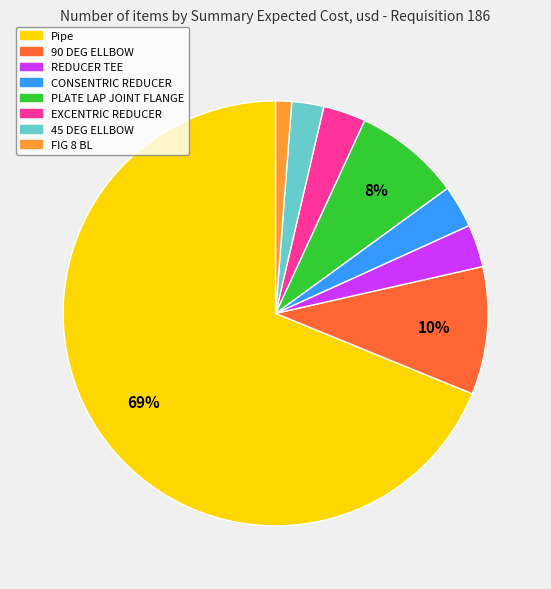

True or false: Pipe accounts for 69% of the total.

True